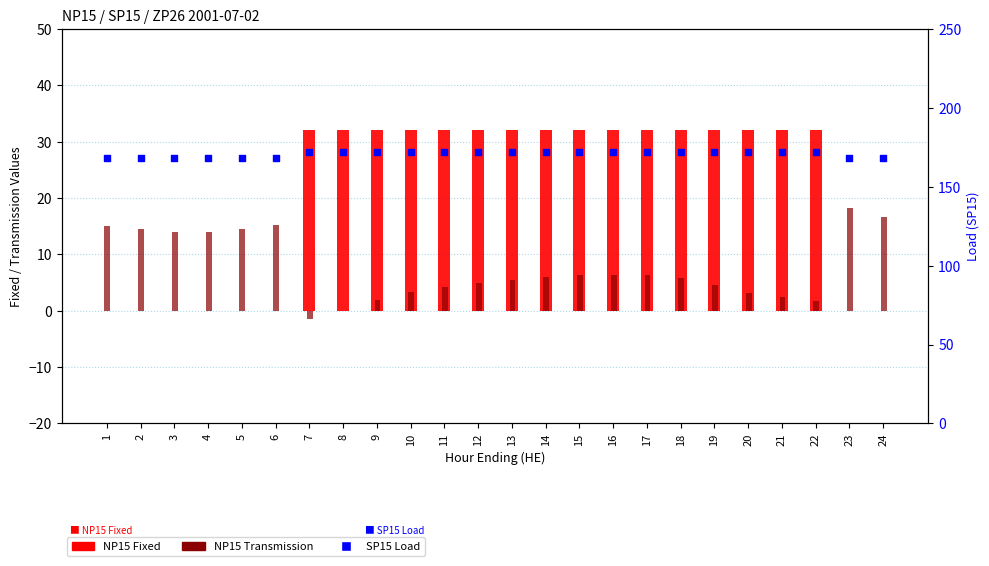

At which category is the sum across all series the highest?

16